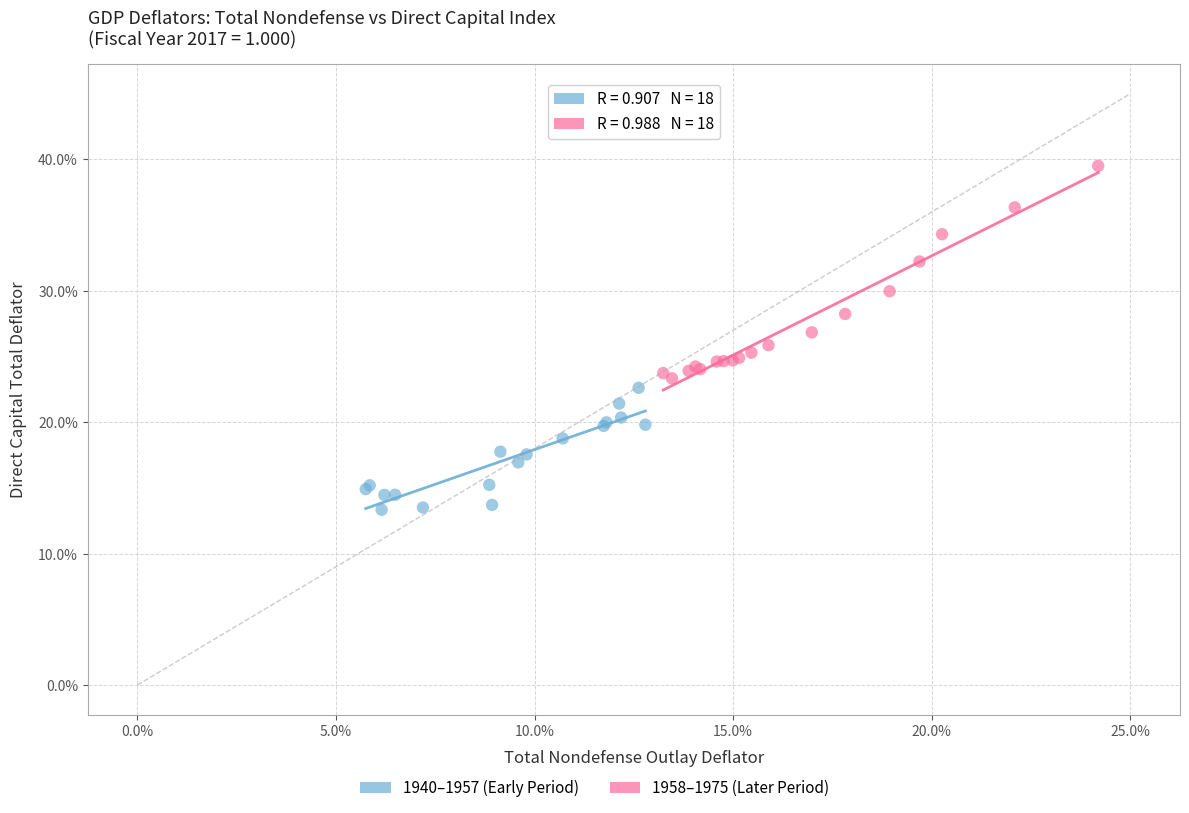

Which series contains the lowest Y value?

1940–1957 (Early Period)